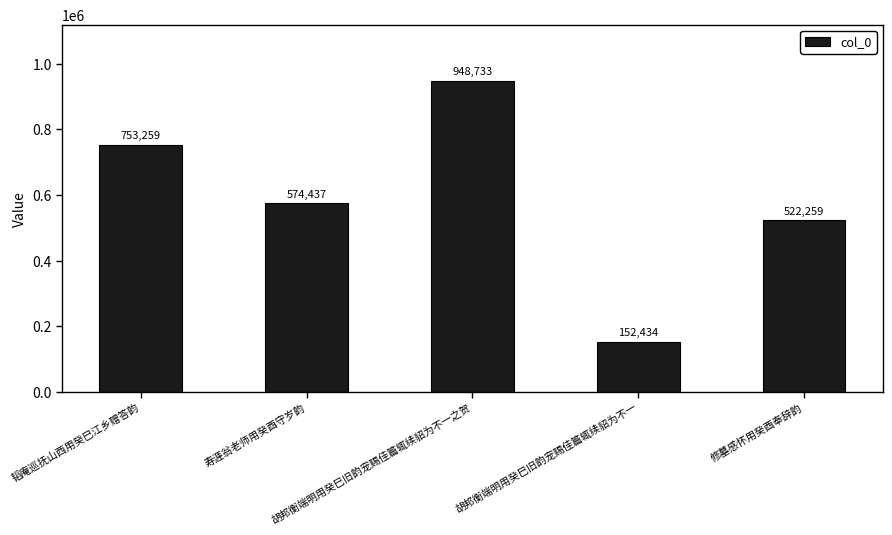

What is the greatest value displayed?

948733